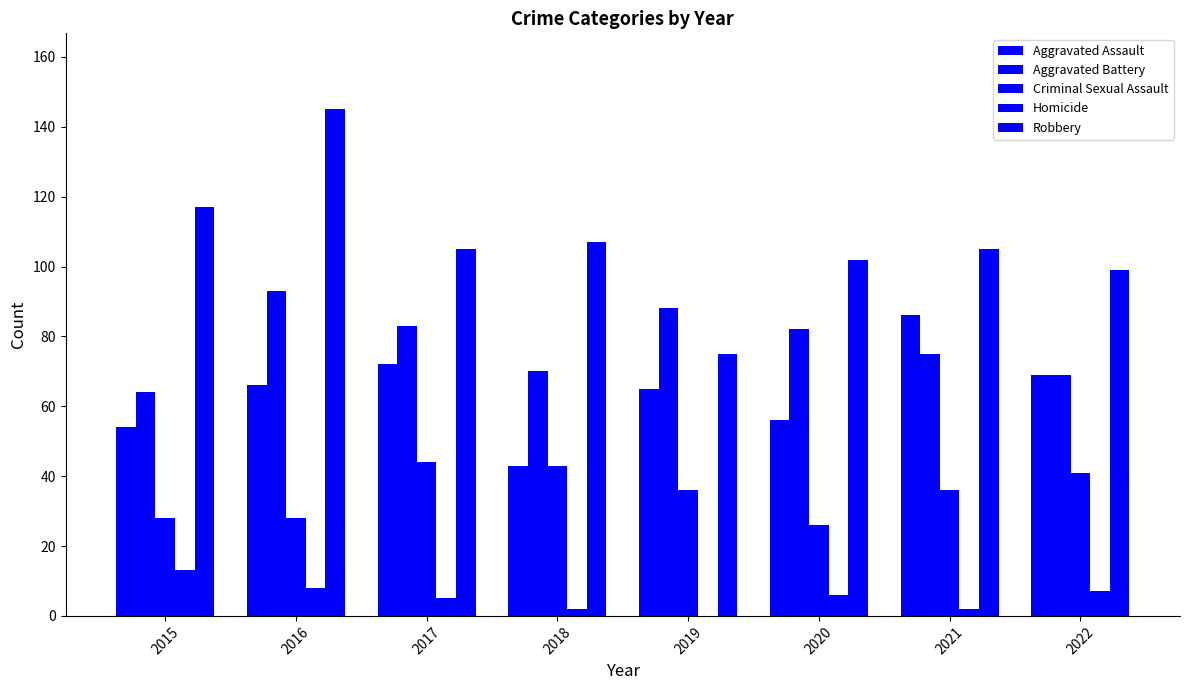

Which series has the widest spread of values?

Robbery